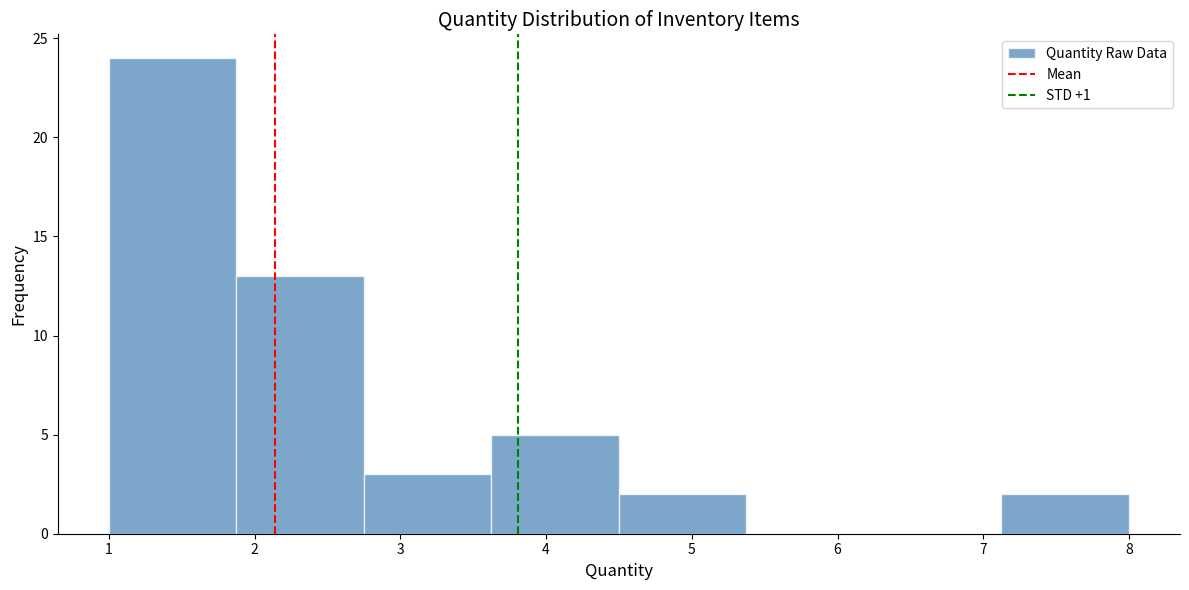

What is the height of the bar covering 1.0 to 1.9 on the x-axis? Neither the bar edges nor the heights are printed on the chart, so give them approximately, as read against the axes.

24